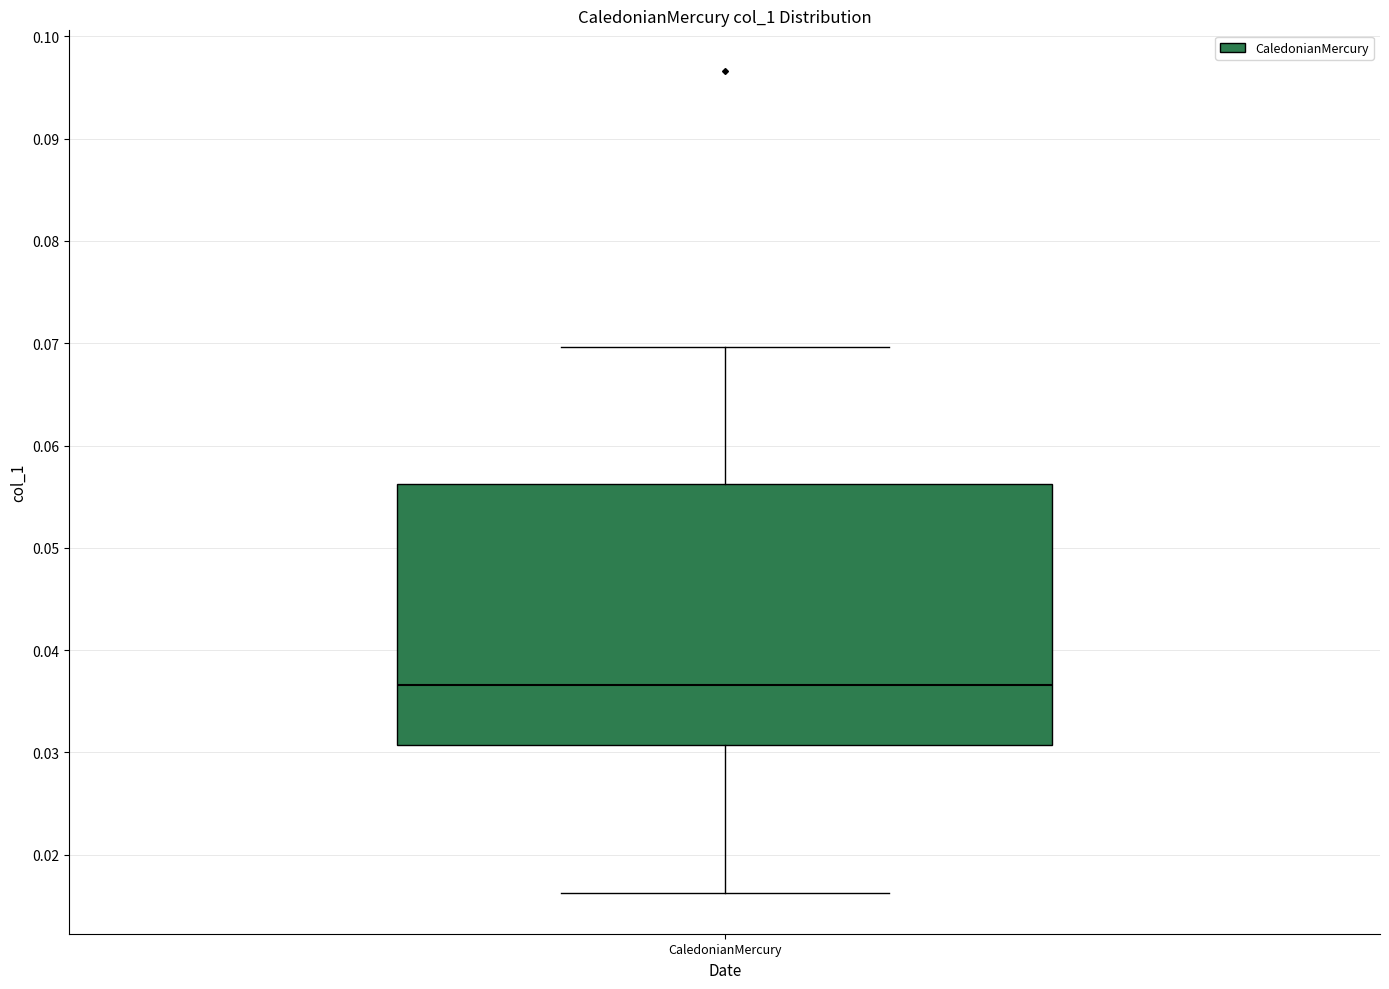

Where is the lower edge of the box for CaledonianMercury on the y-axis? The values are not printed on the chart, so give them approximately, as read against the axis.

0.031